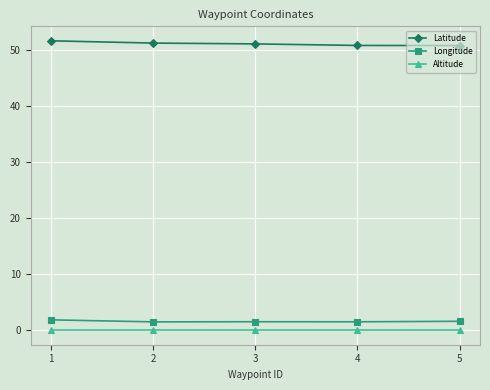

Is it true that Latitude equals 51.2 at 3?

True